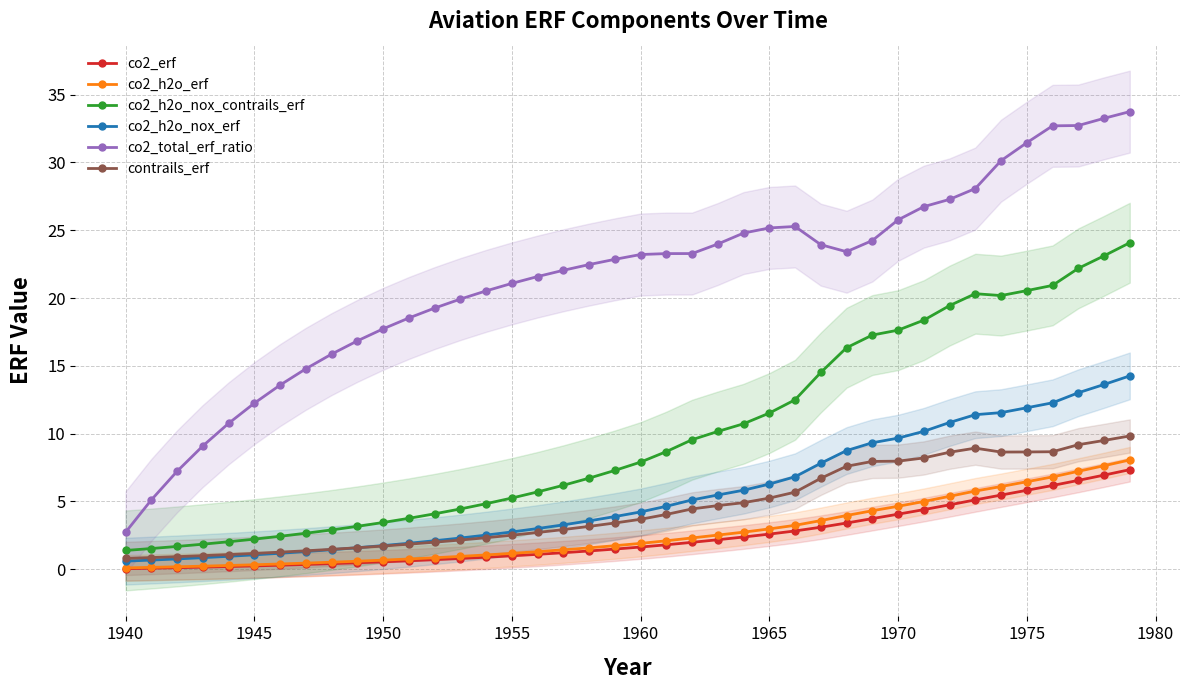

True or false: co2_total_erf_ratio has more than 0 interior local peaks.

True